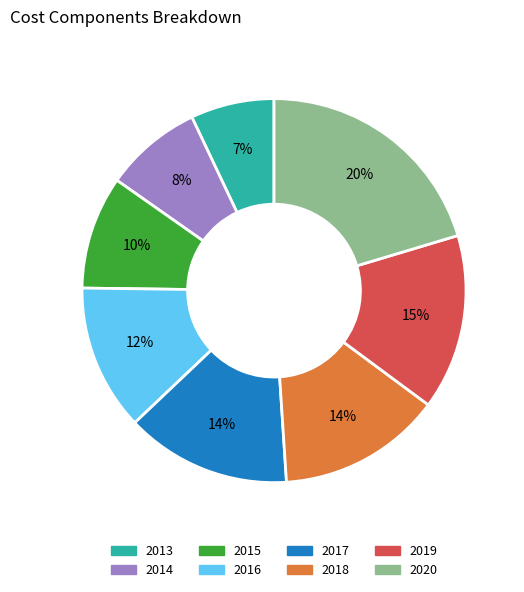

What is the largest slice in the pie chart?

2020